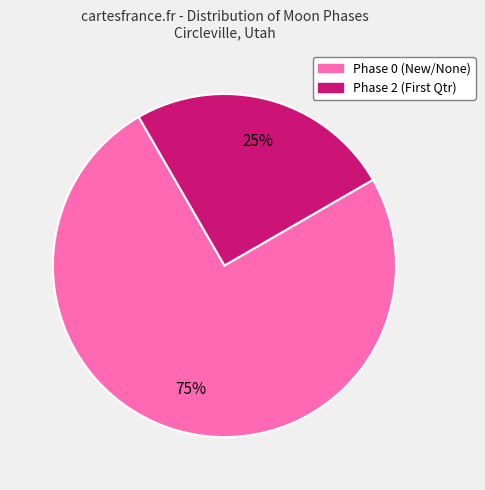

Does any single category account for the majority?

Yes